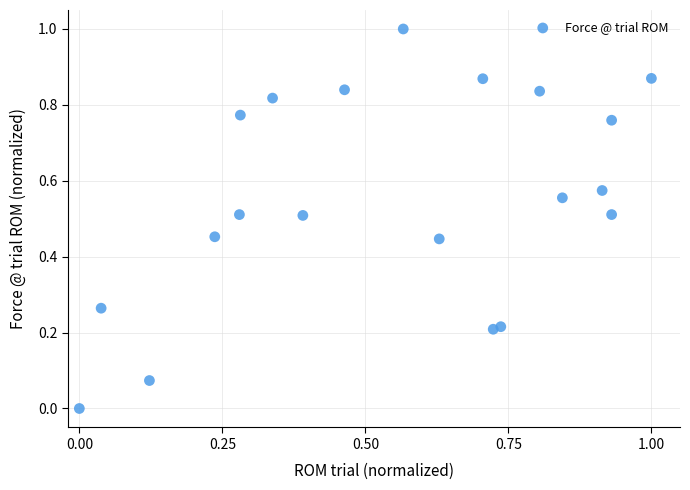

What is the range of X values (max minus min)?

1.0